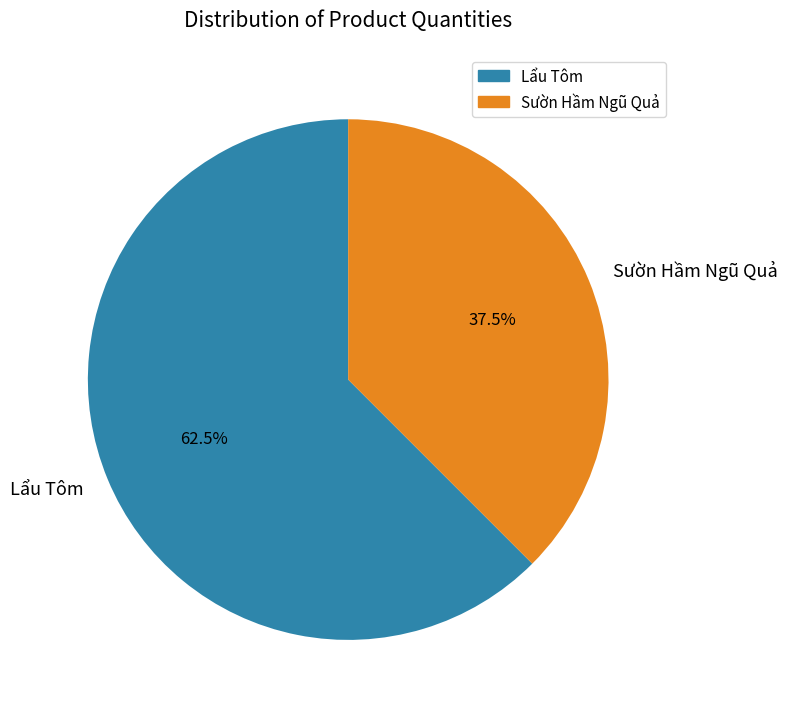

Do Lẩu Tôm and Sườn Hầm Ngũ Quả together represent more than half of the pie?

Yes